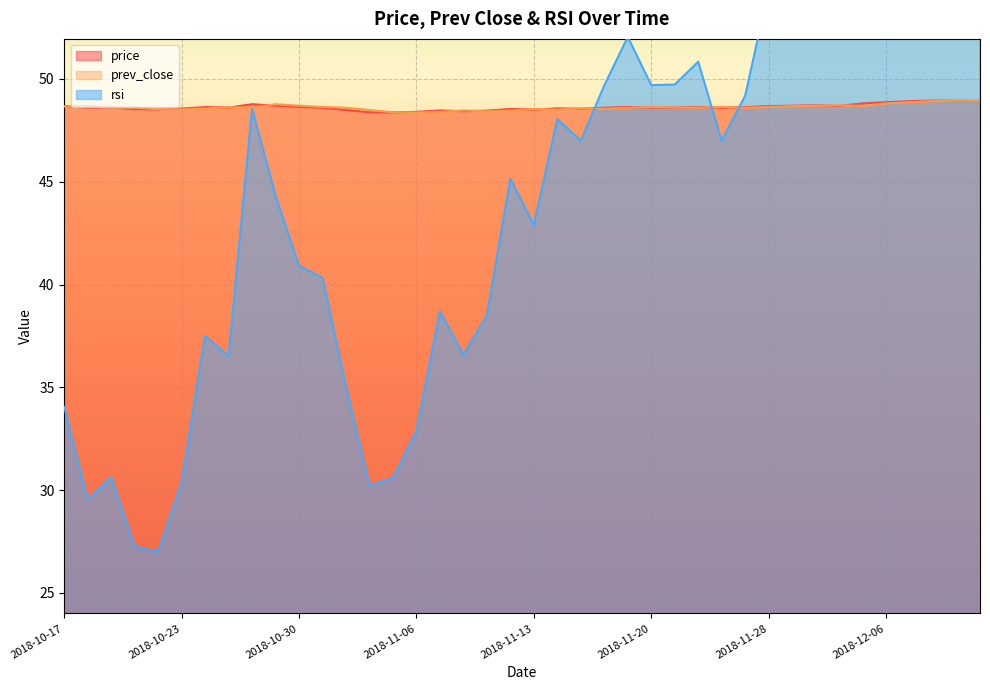

What is the maximum value shown in the chart?

73.8